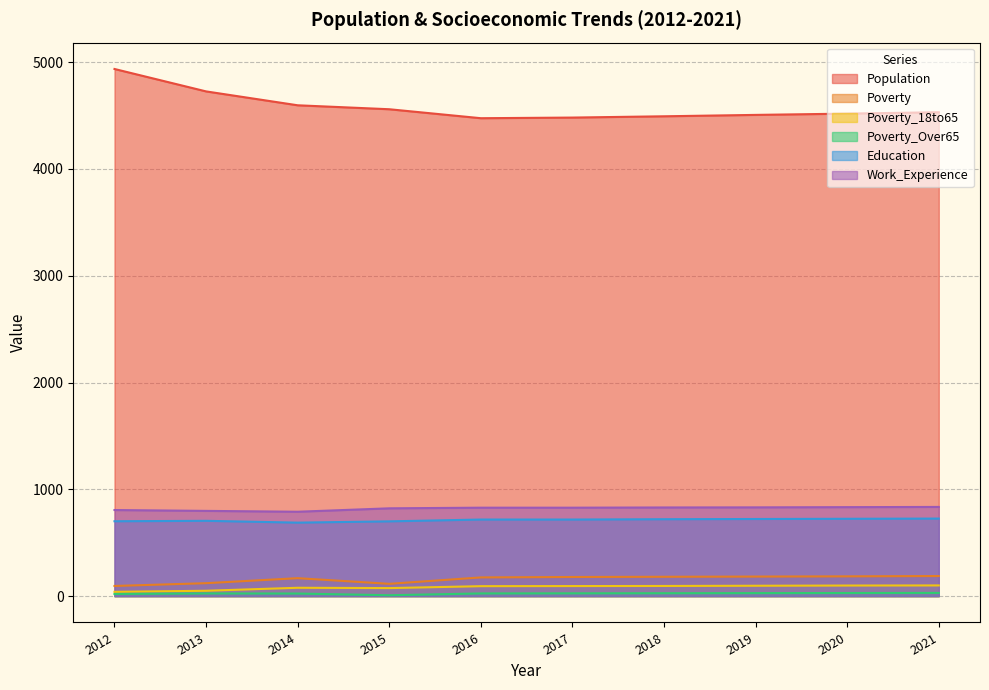

What is the sum of all Work_Experience values?

8201